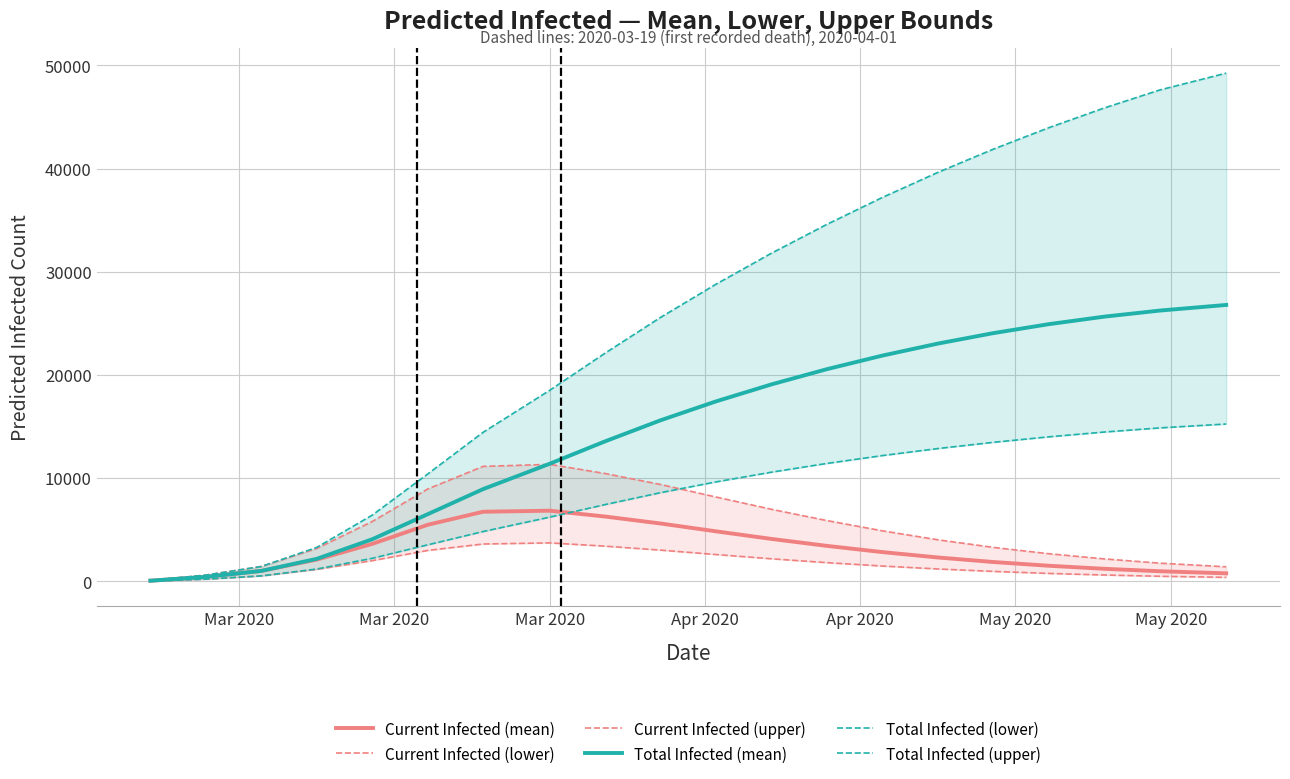

At which label does Current Infected (upper) reach its minimum?

Mar 2020